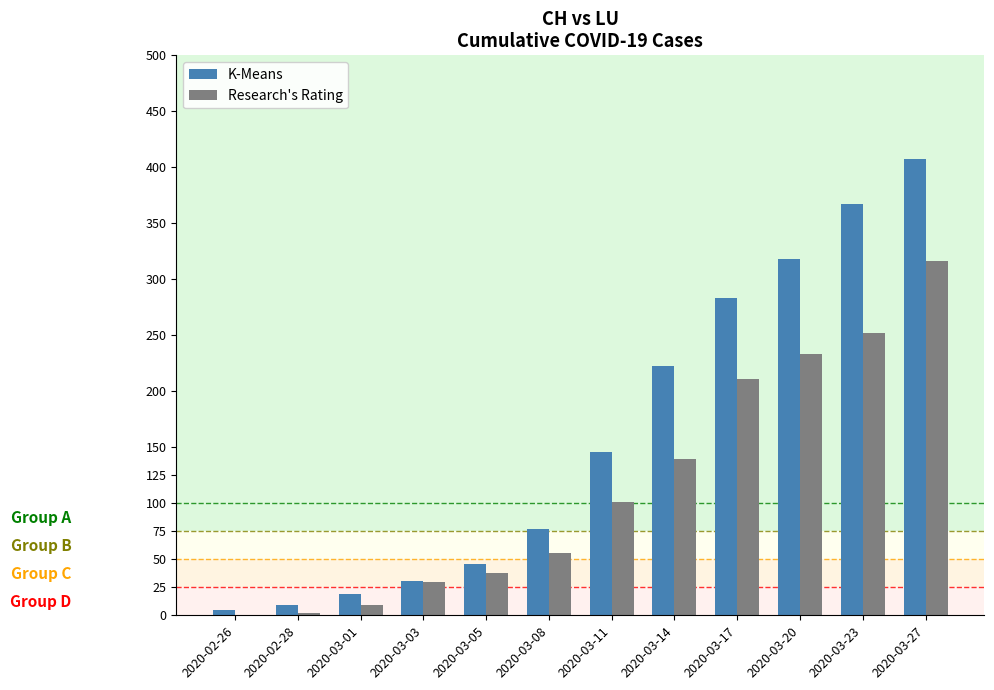

At which category is the sum across all series the highest?

2020-03-27